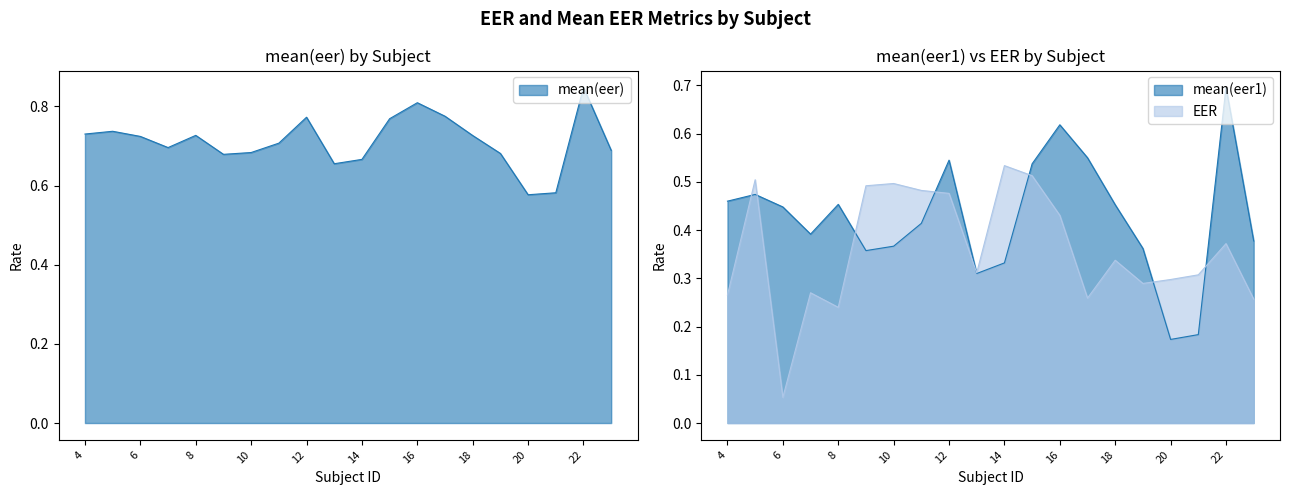

Between 16 and 18, which is larger?

16